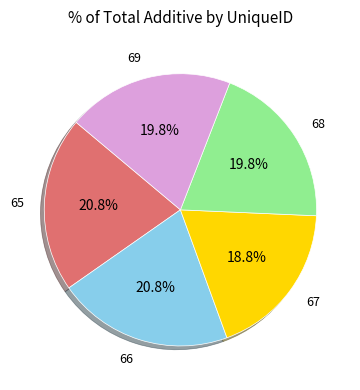

To the nearest percent, what is the average slice percentage?

20%